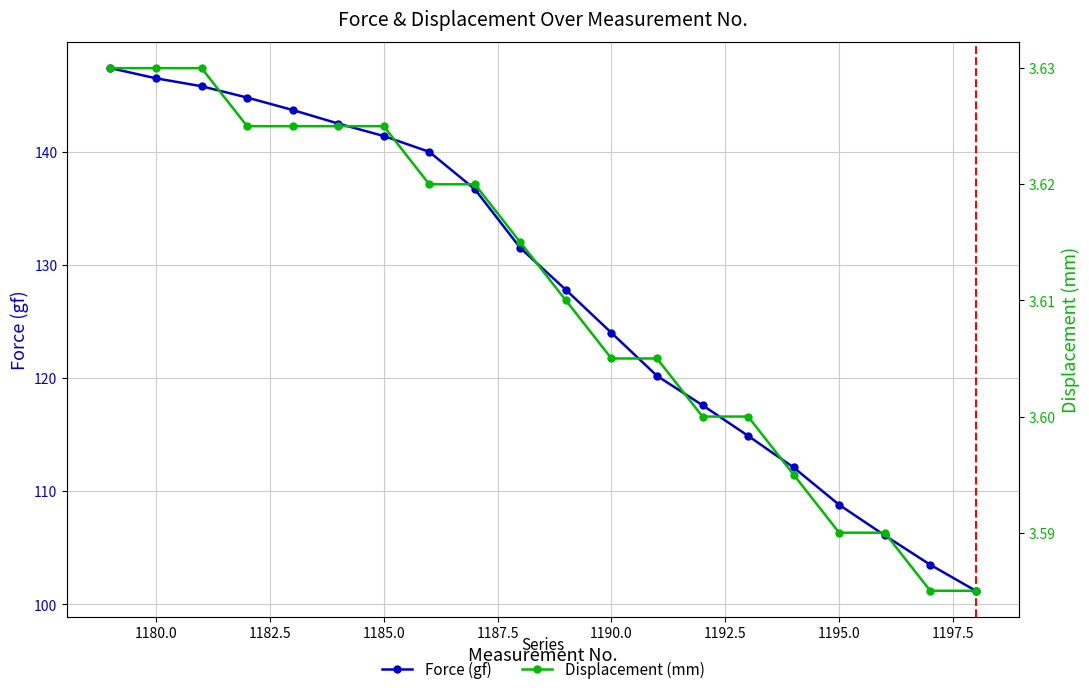

What is the lowest value of the Force (gf) series?

101.2